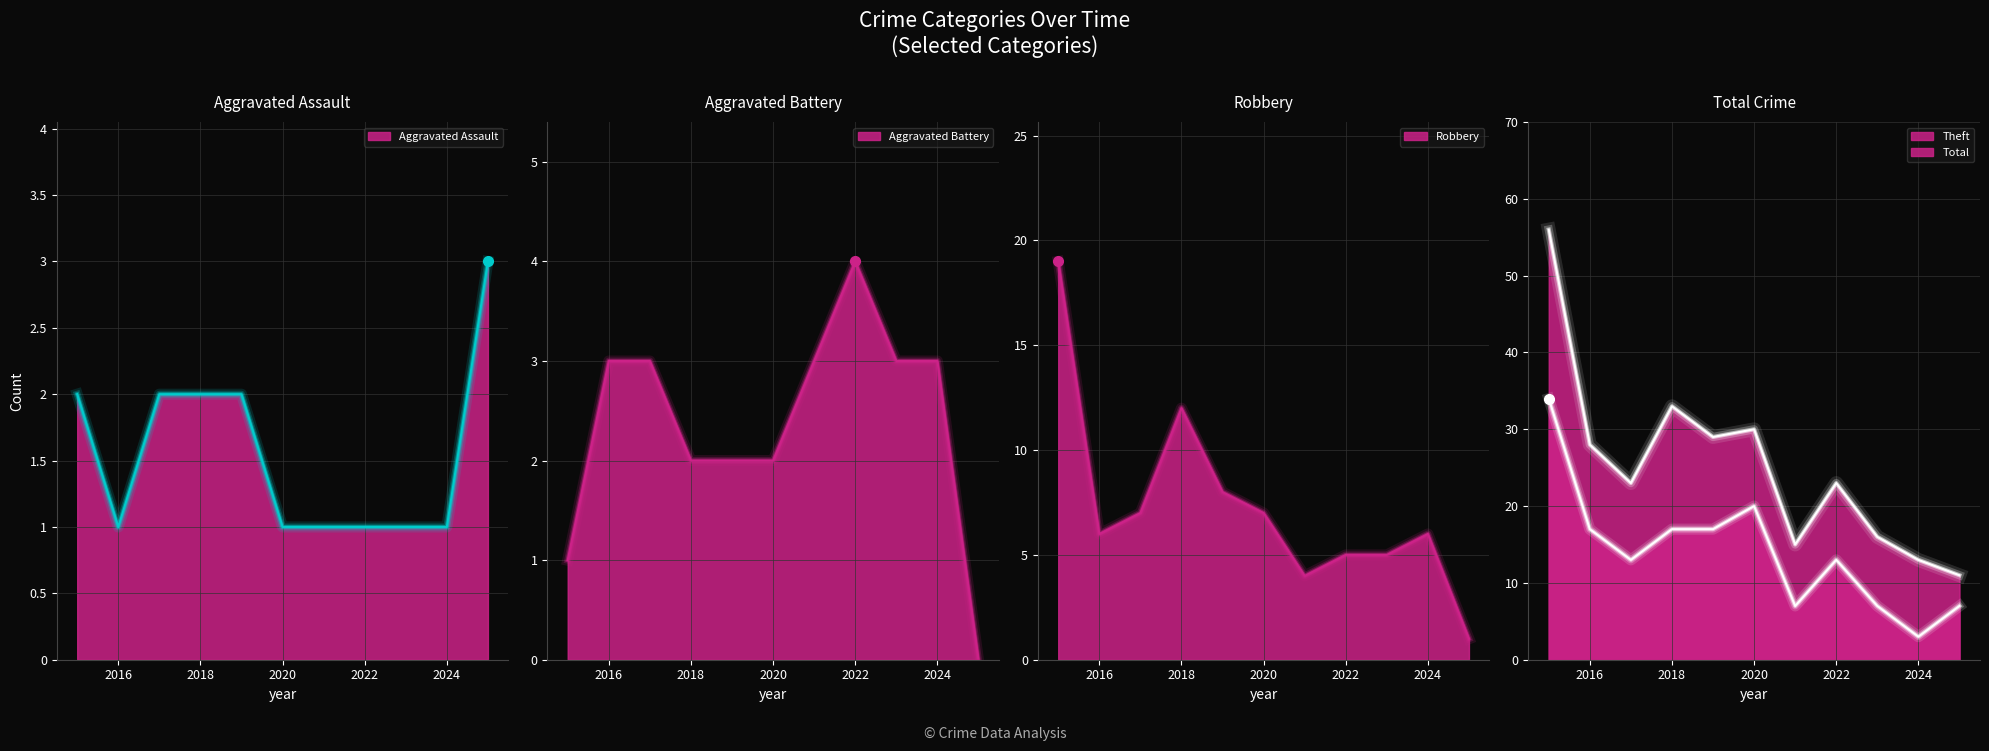

What is the difference between the maximum and second lowest values in the Total series?

43